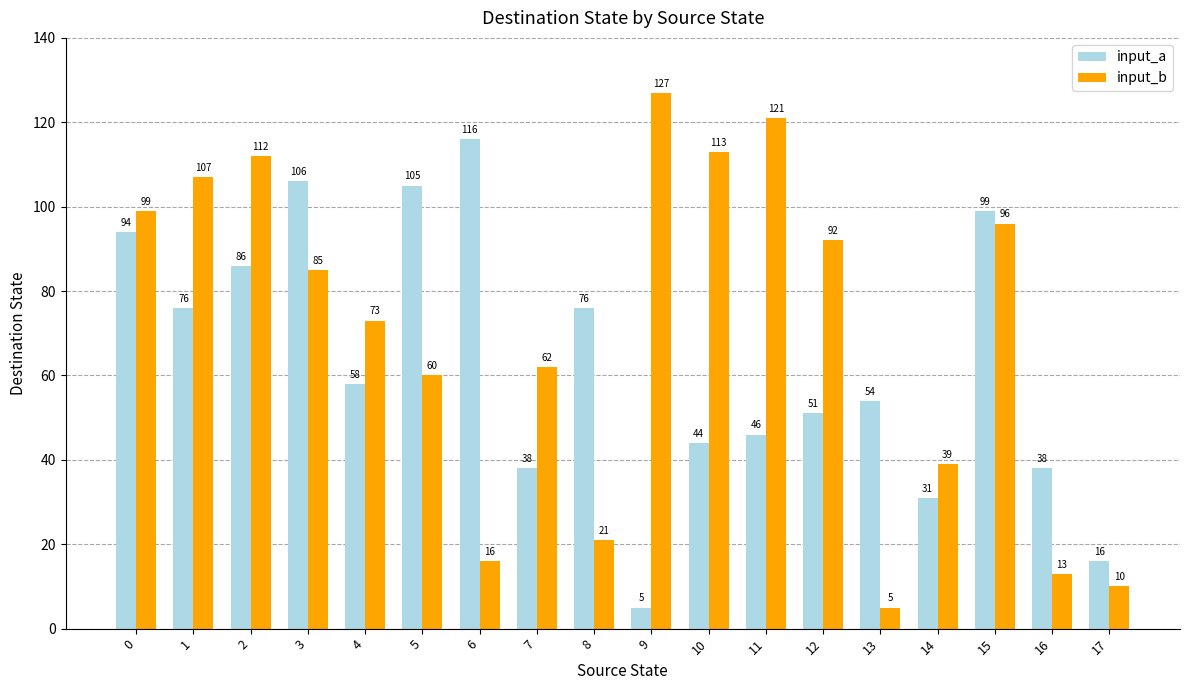

What is the total value across all series at 2?

198